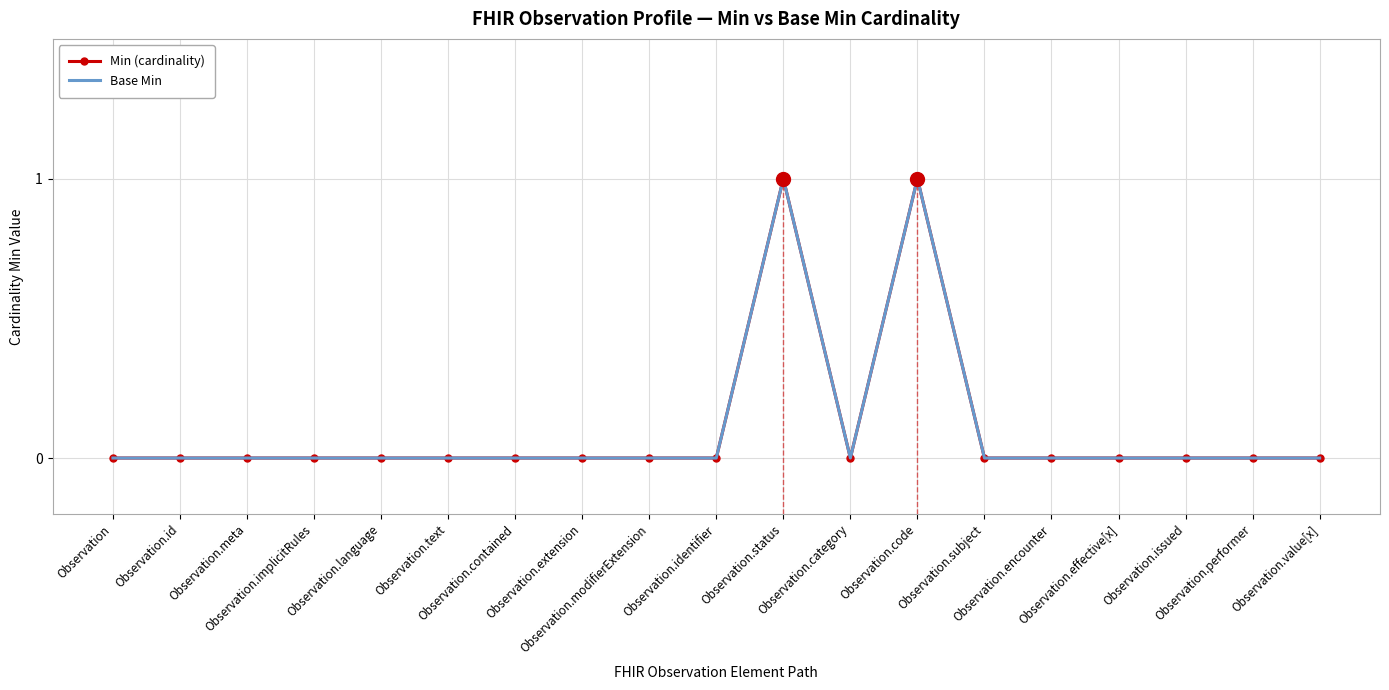

What is the difference between the maximum and minimum values in the Min (cardinality) series?

1